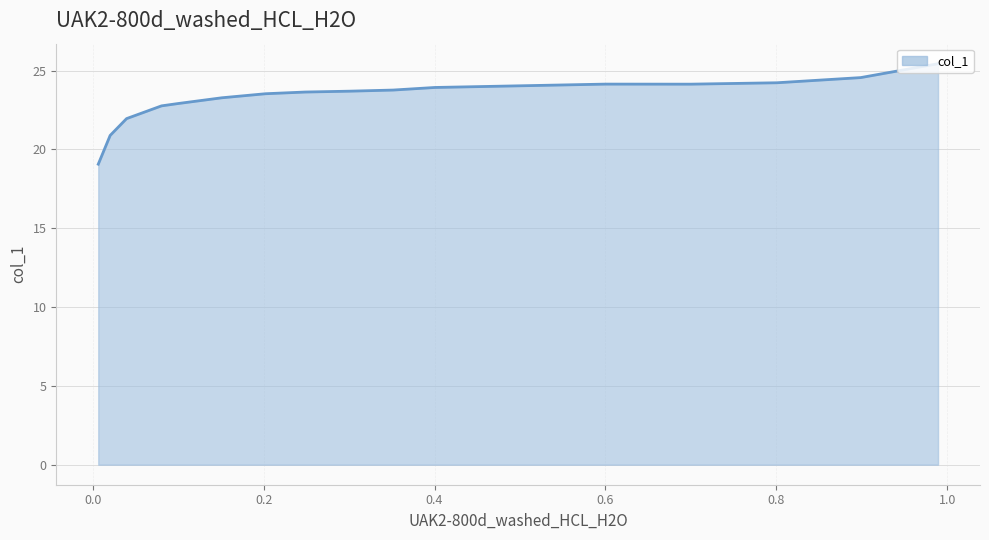

Which has a higher value, 0.8986 or 0.6002?

0.8986